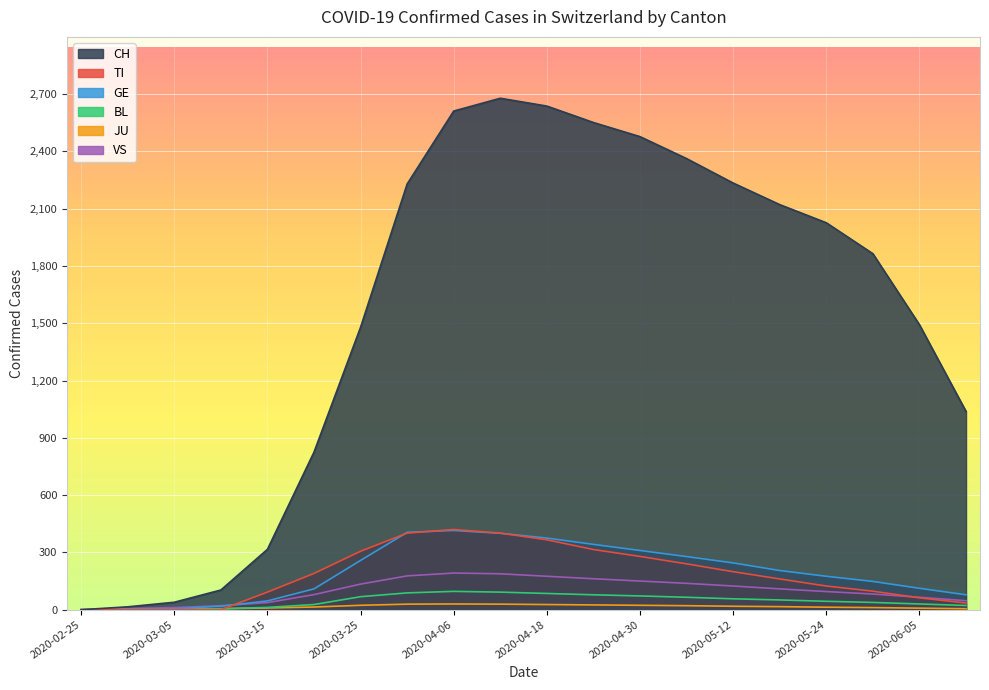

What value does the BL series have at 2020-05-18, to the nearest 5?

50